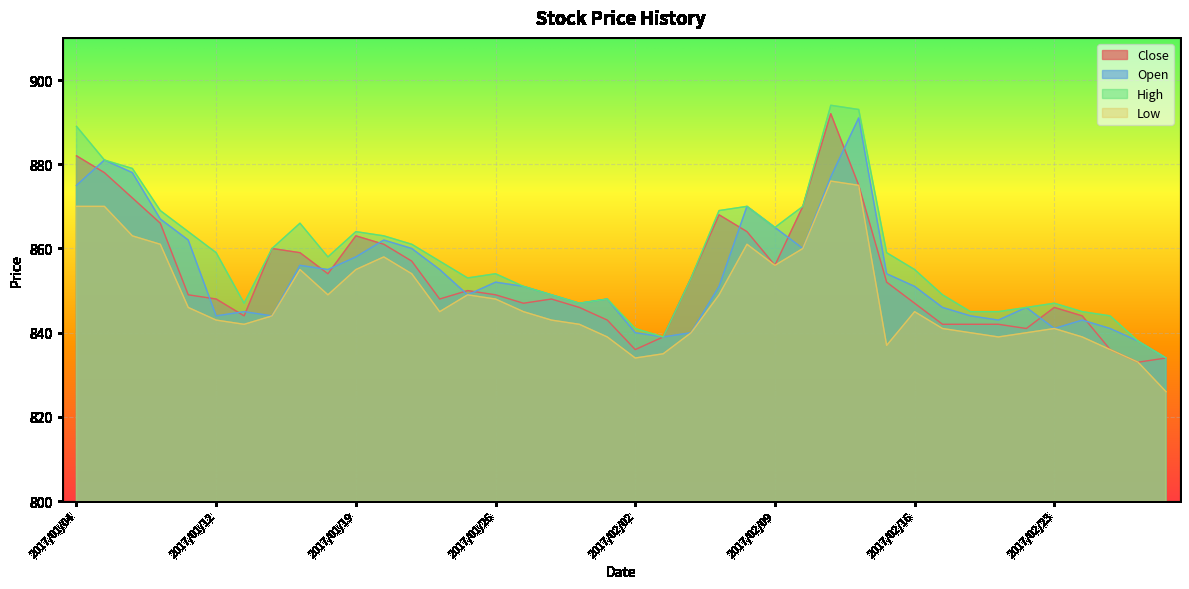

How many lines are shown in the chart?

4